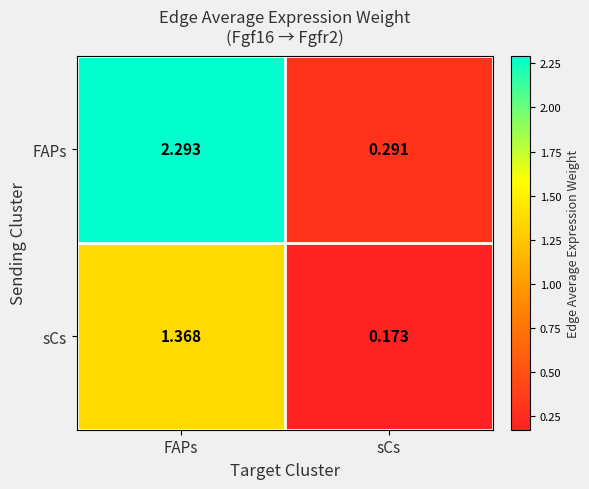

What is the difference between the highest and lowest values at sCs?

0.1